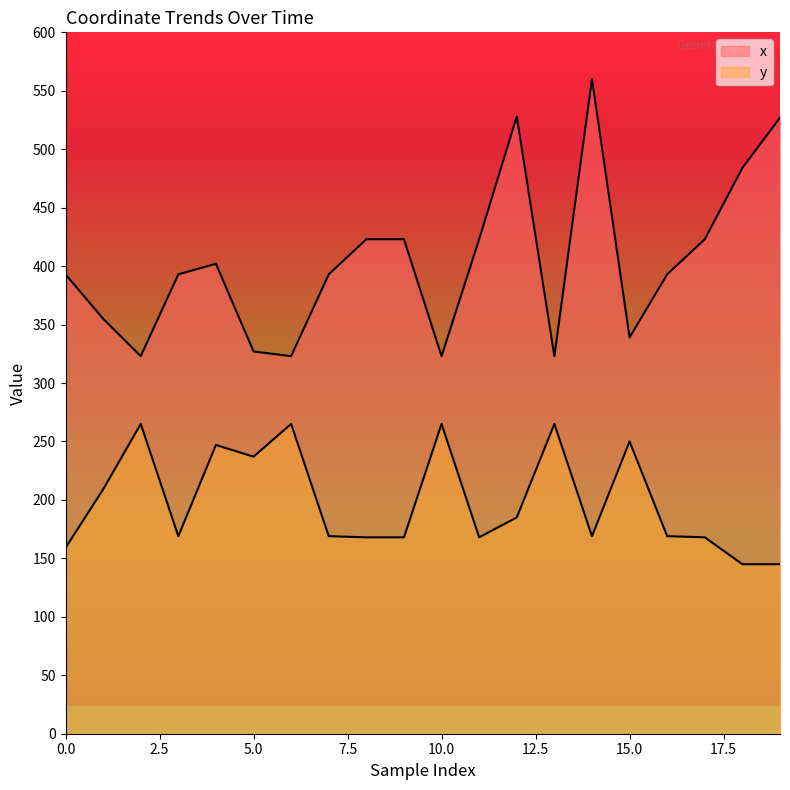

How many interior local peaks does the x series have?

3